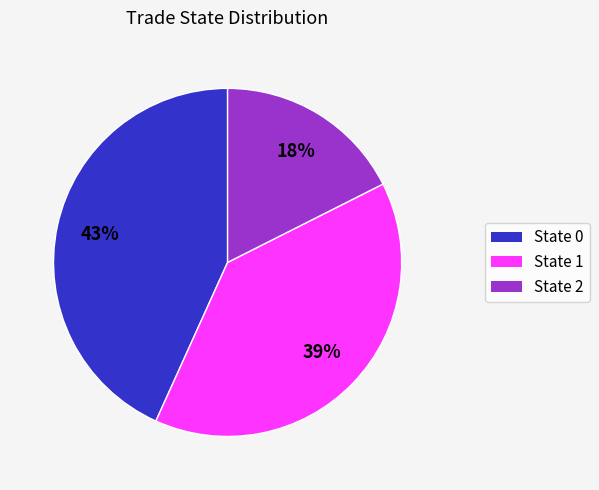

Does any single category account for the majority?

No